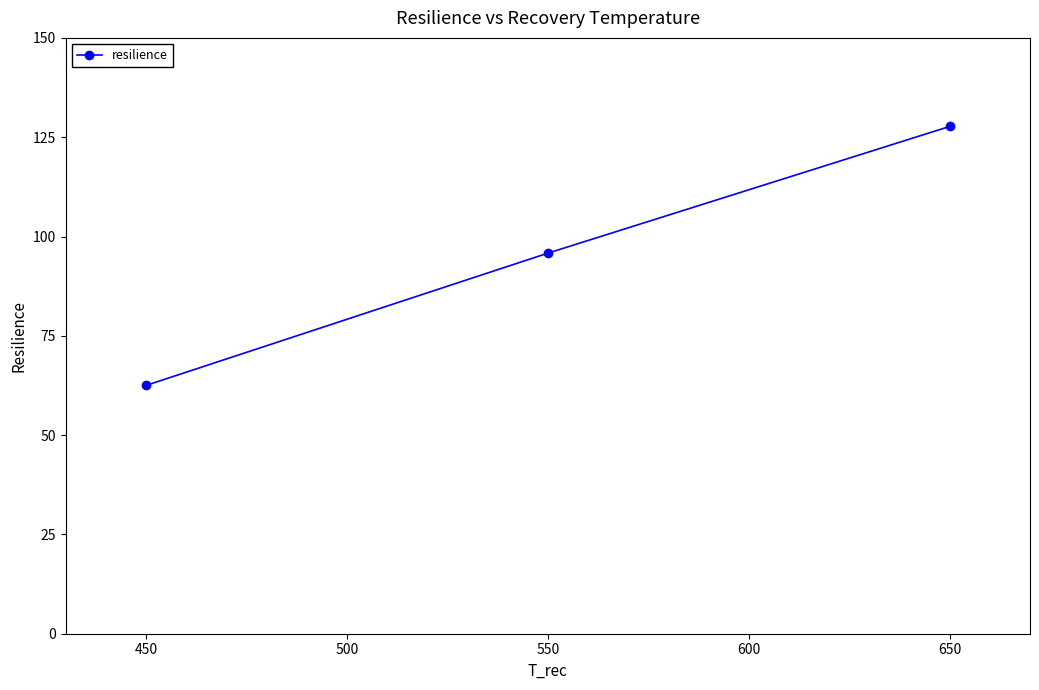

How many lines are shown in the chart?

1